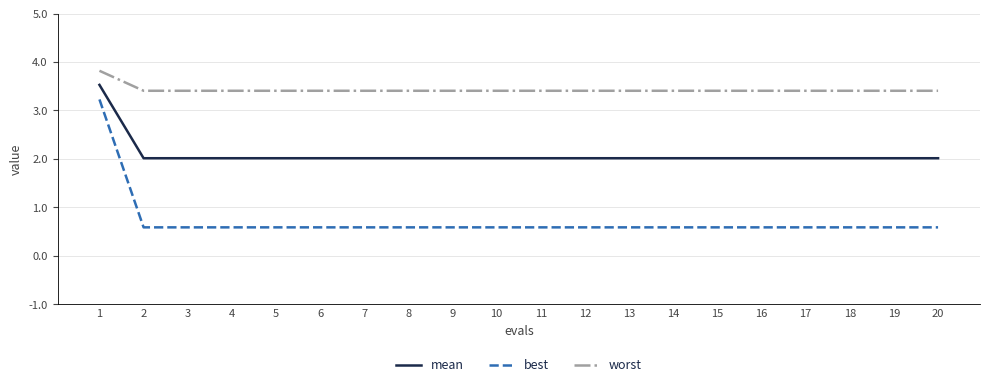

What are all the series names shown in the legend?

mean, best, worst